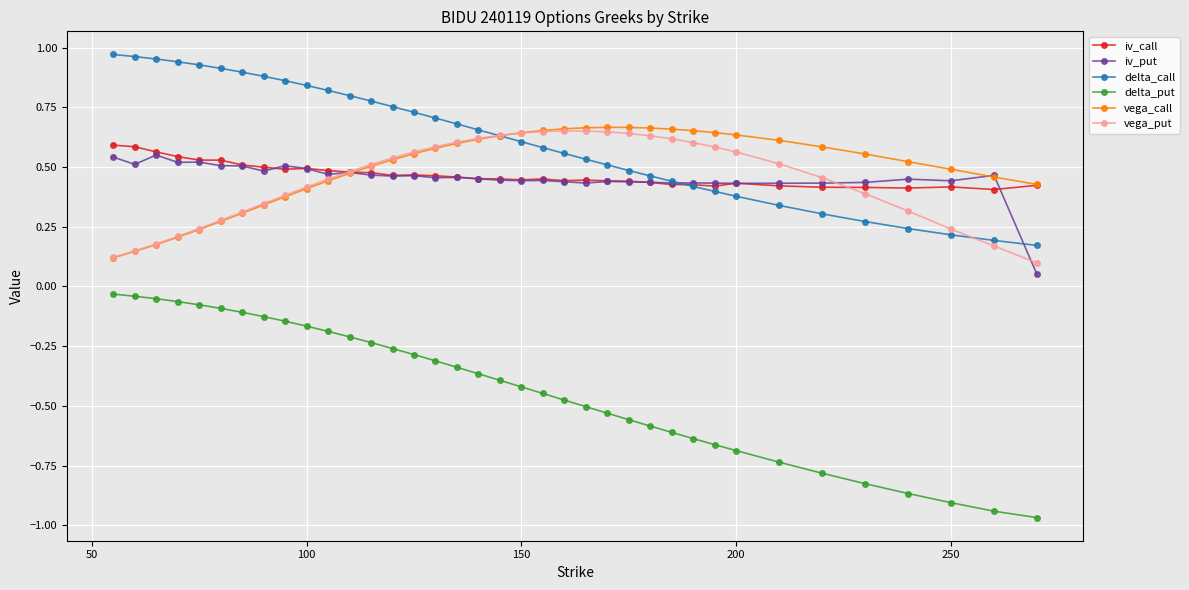

True or false: vega_call and delta_put cross at least once.

False